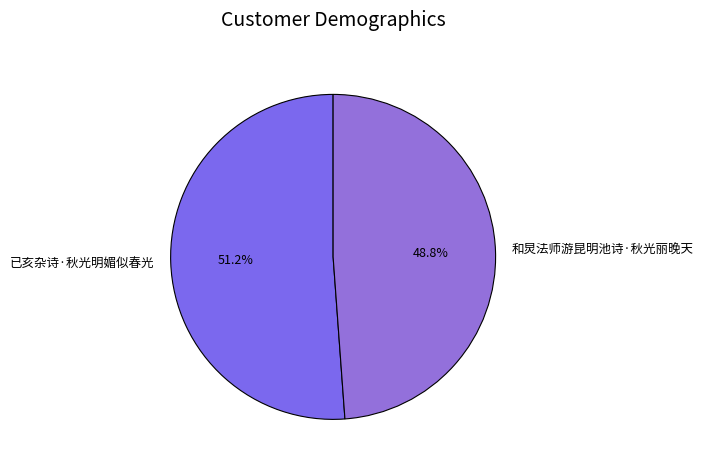

What is the total percentage of 已亥杂诗·秋光明媚似春光 and 和炅法师游昆明池诗·秋光丽晚天?

100.0%